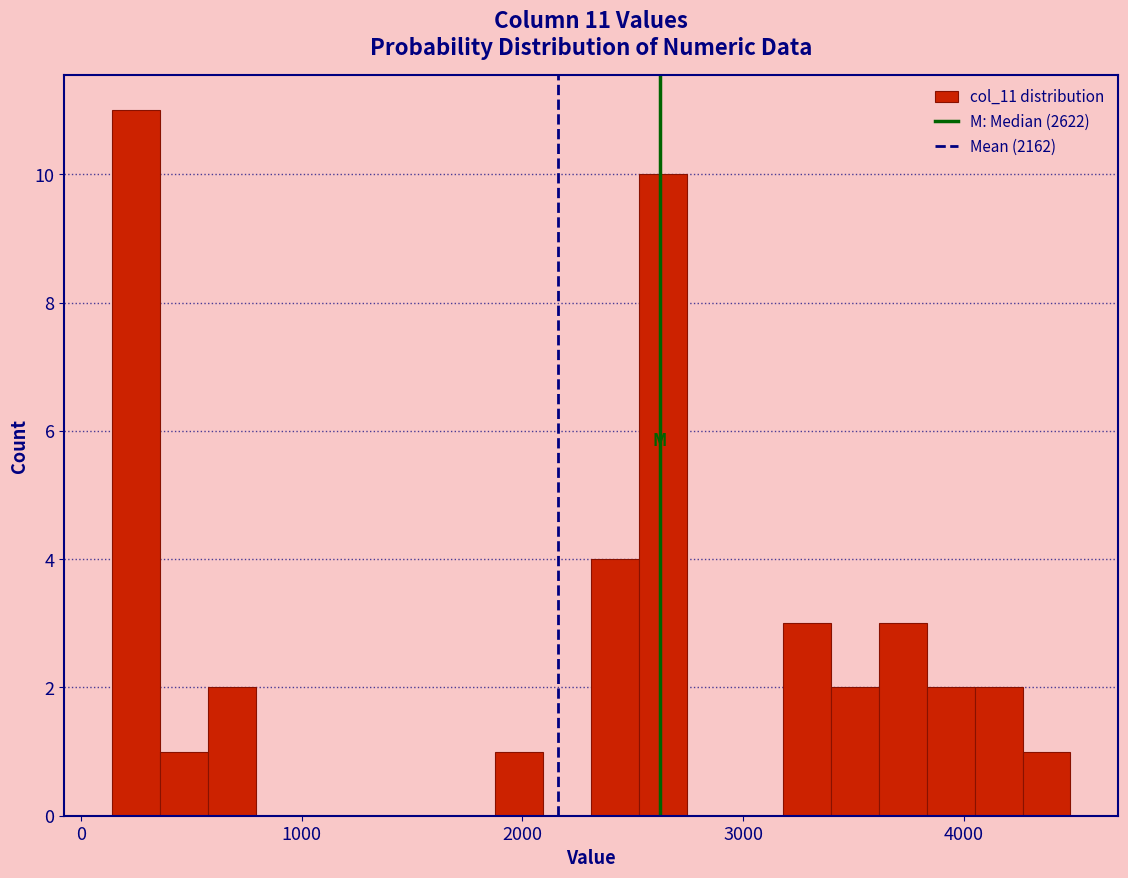

Around what value on the x-axis is the tallest bar? Give the approximate position of its centre, as read against the axis.

300